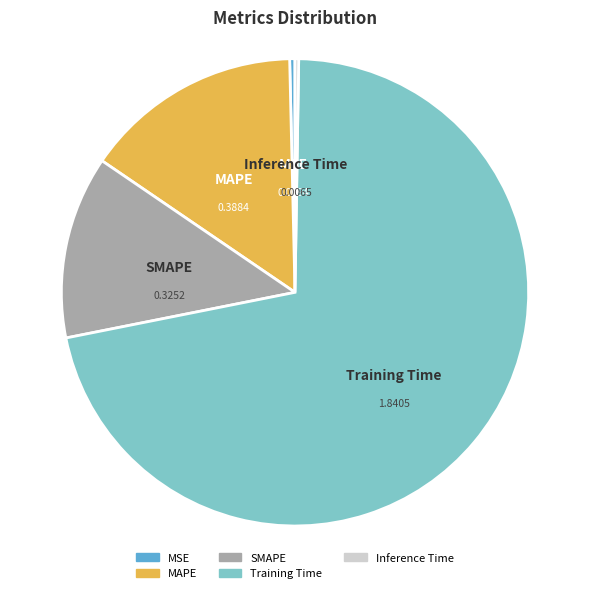

Is there any slice that represents more than half of the pie?

Yes